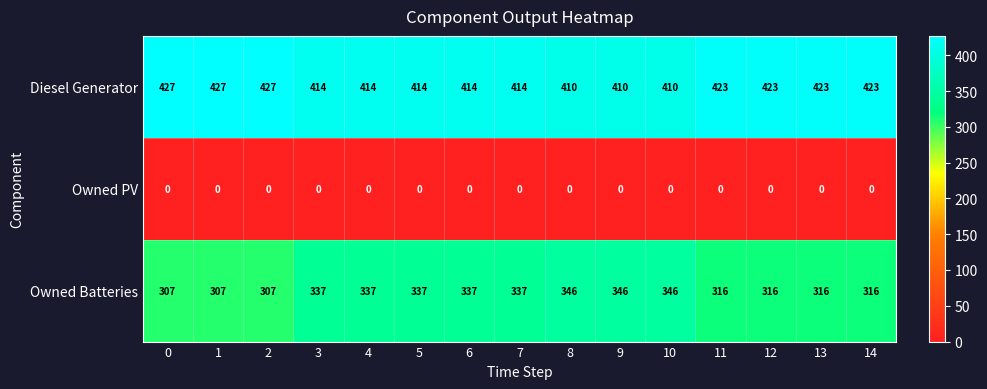

What is the difference between the highest and lowest values at 14?

423